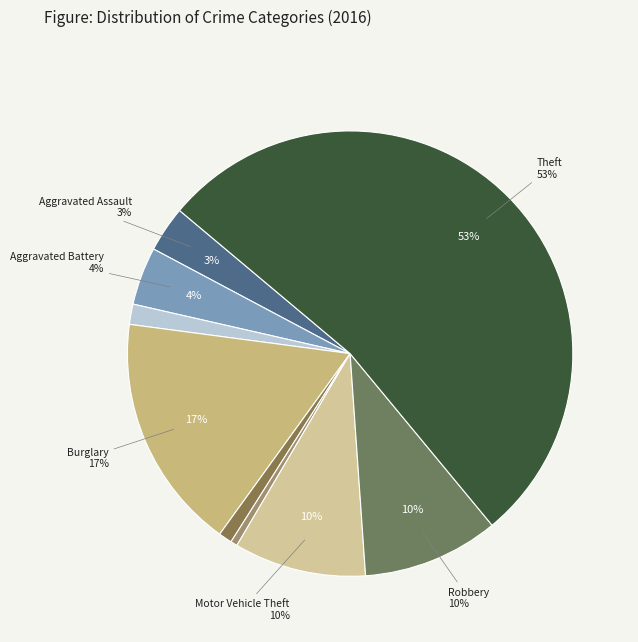

What is the smallest slice in the pie chart?

Homicide